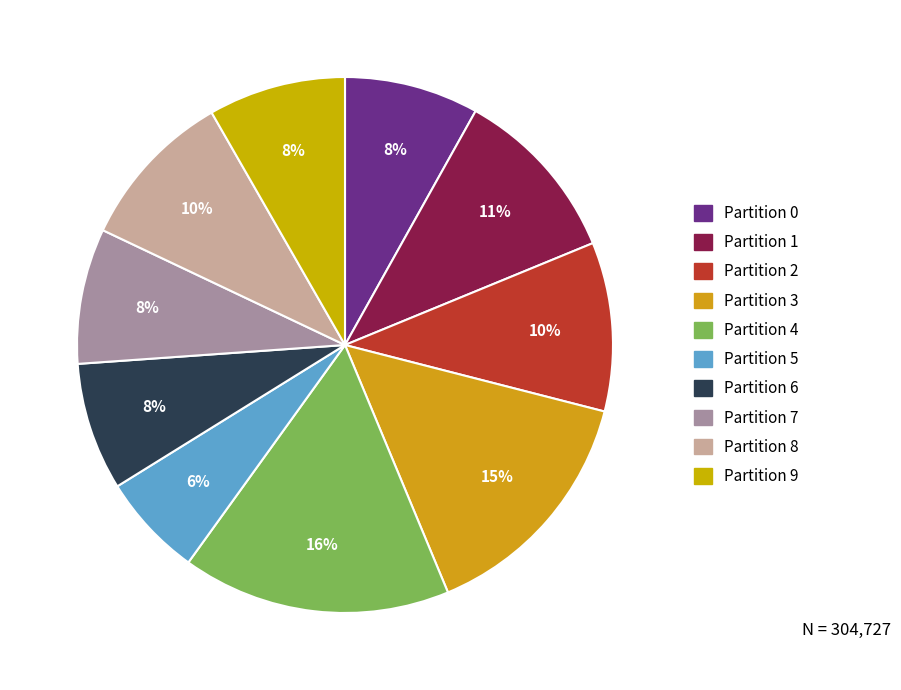

Which has a higher value, Partition 3 or Partition 1?

Partition 3